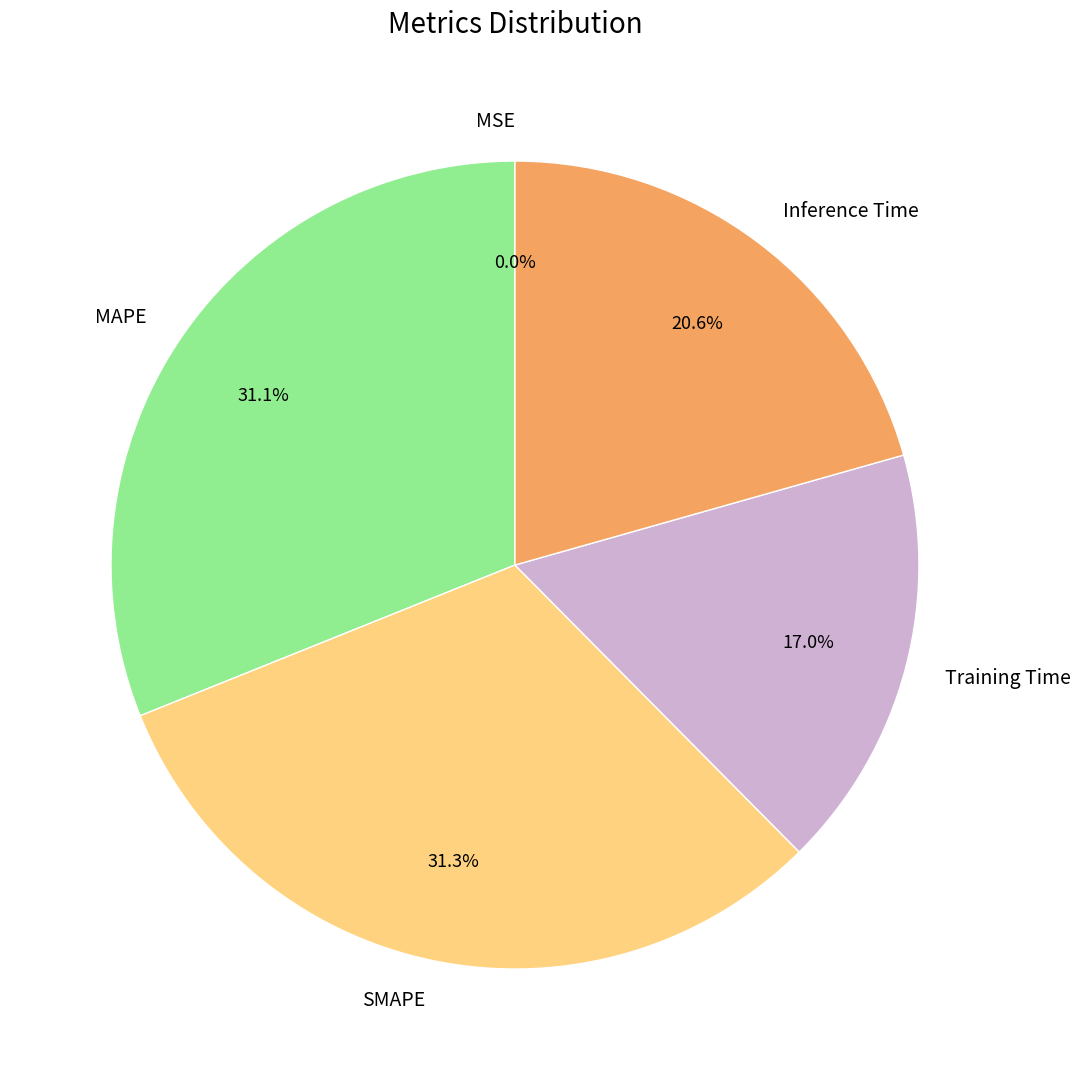

Is there a majority slice in this chart?

No